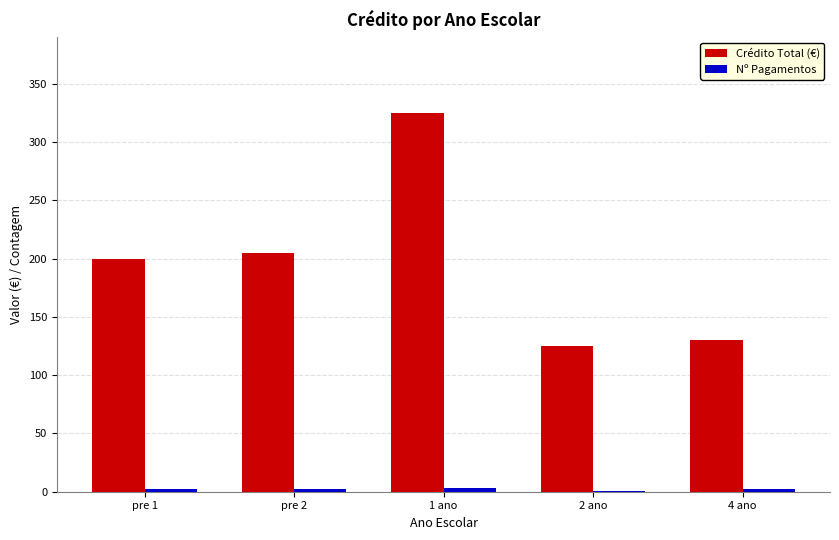

Is it true that Crédito Total (€) equals 130 at 4 ano?

True